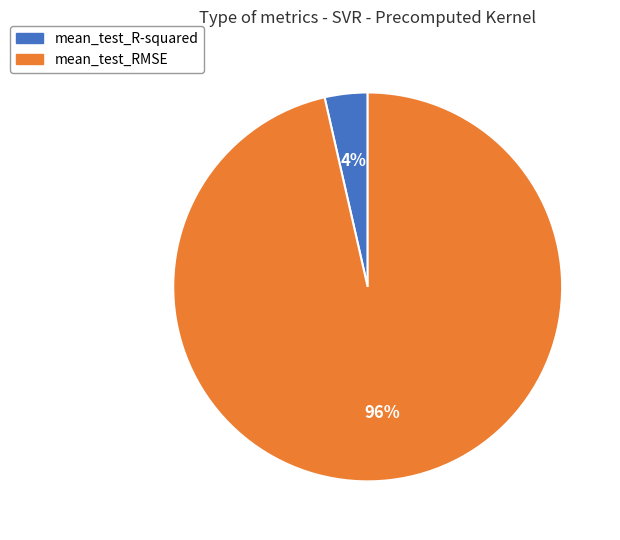

Rank the categories by value from highest to lowest.

mean_test_RMSE, mean_test_R-squared